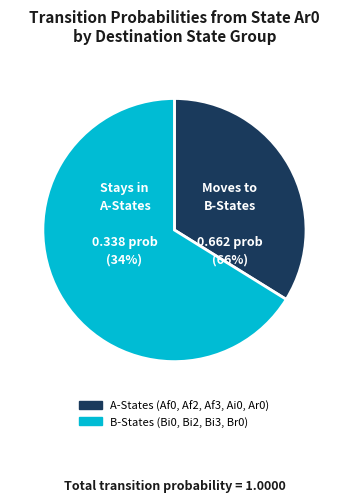

True or false: Af3 accounts for 0% of the total.

True